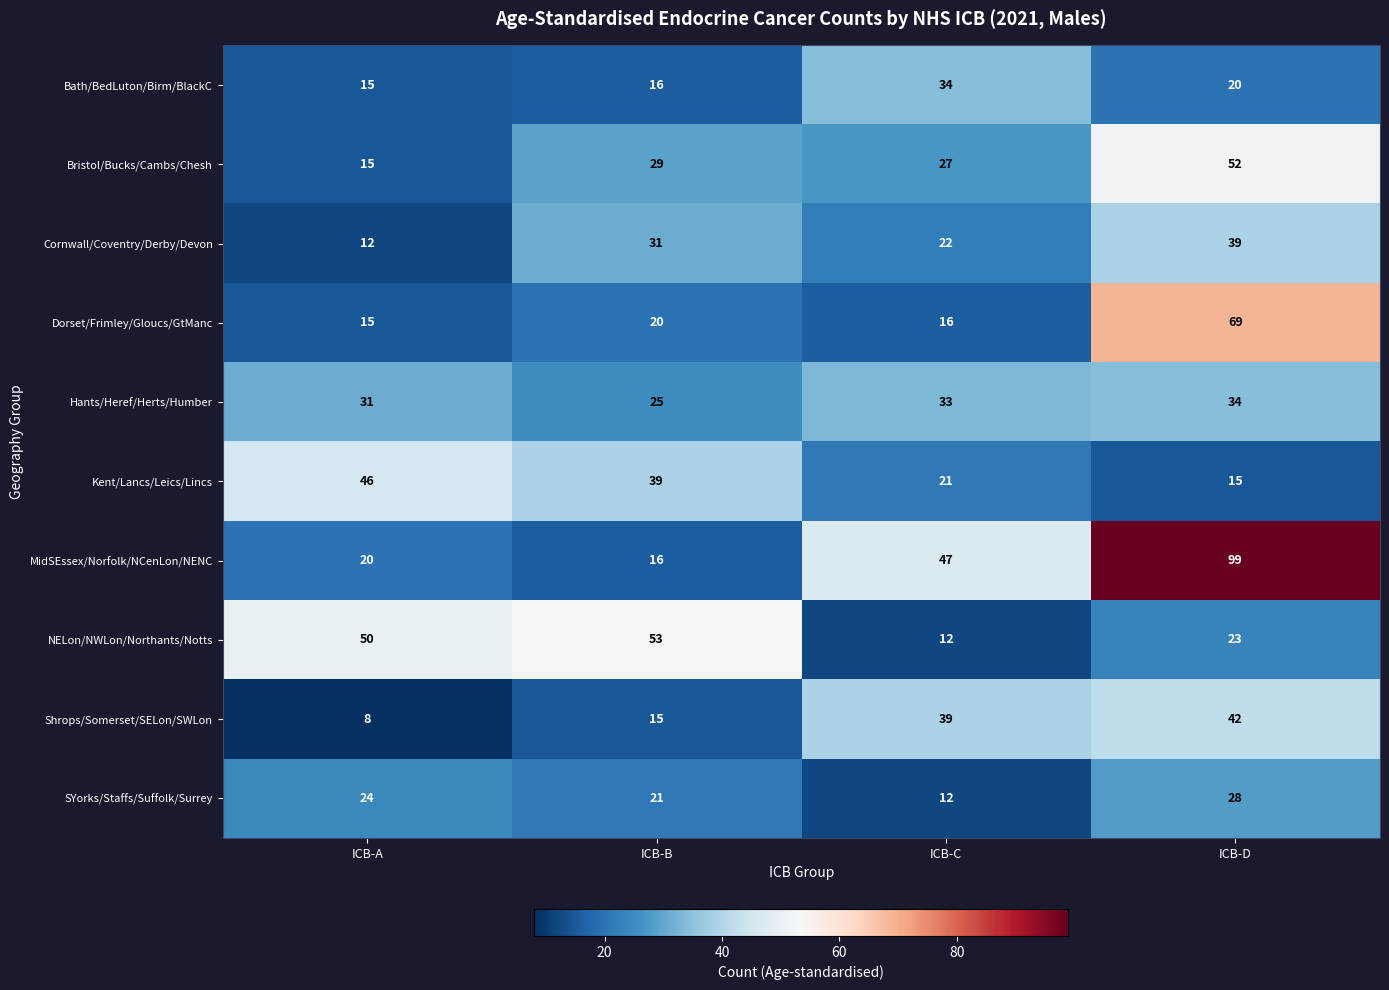

What is the total value across all series at ICB-B?

265